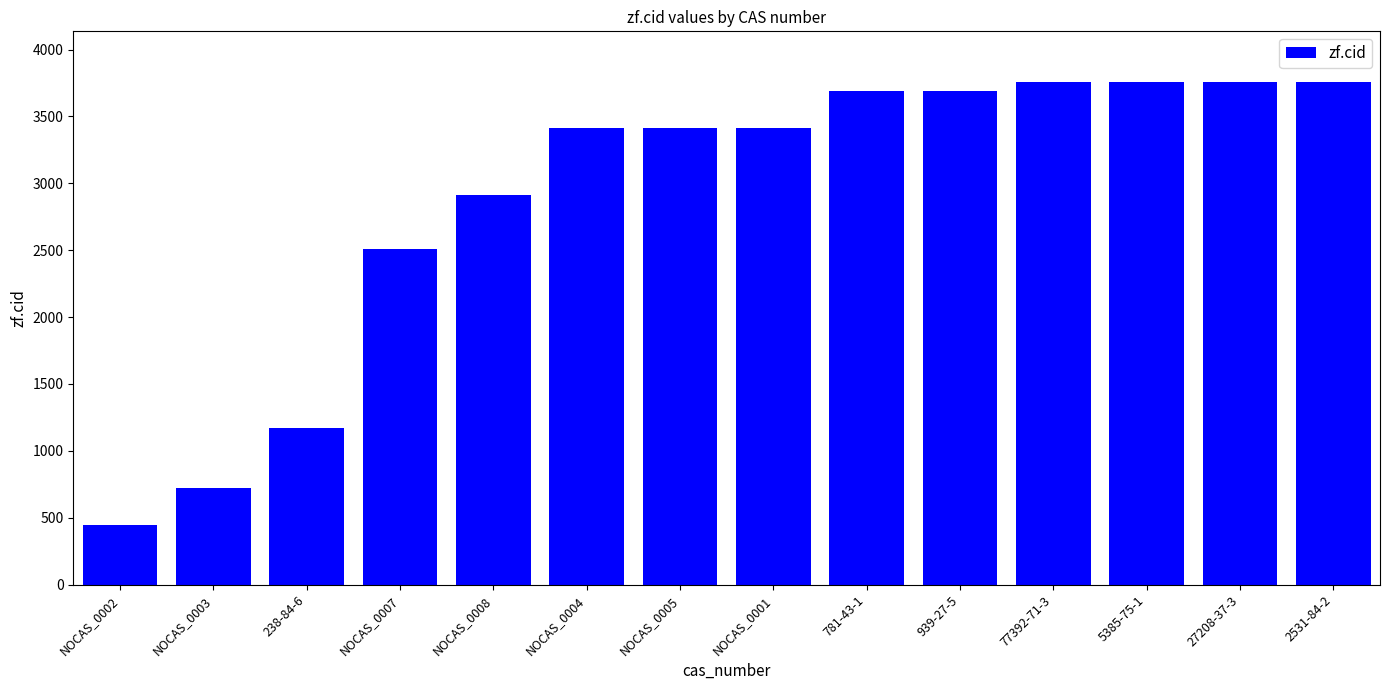

What is the value of the 4th bar from the left?

2509